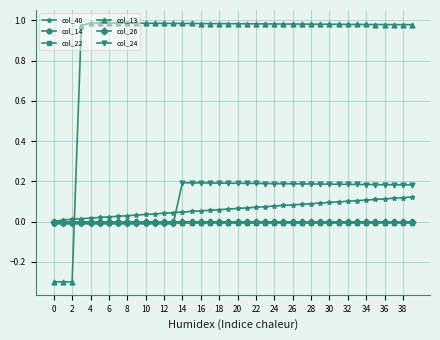

How many data points in col_13 are less than 0?

3